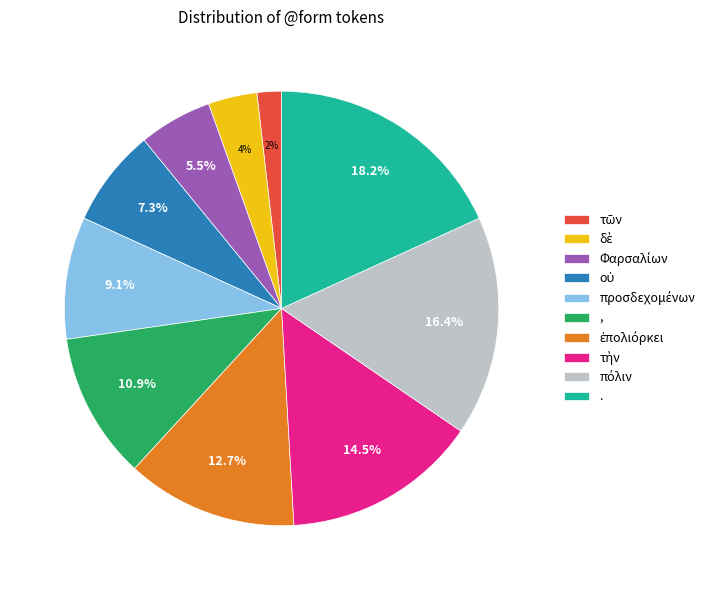

Is there any slice that represents more than half of the pie?

No